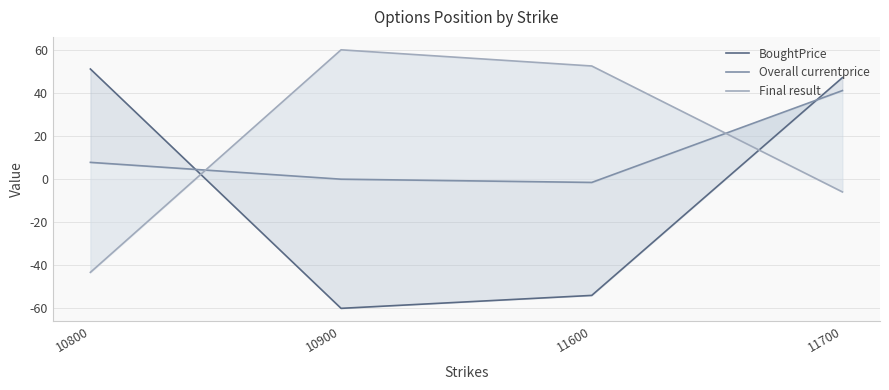

How many negative values does the Final result series have?

2